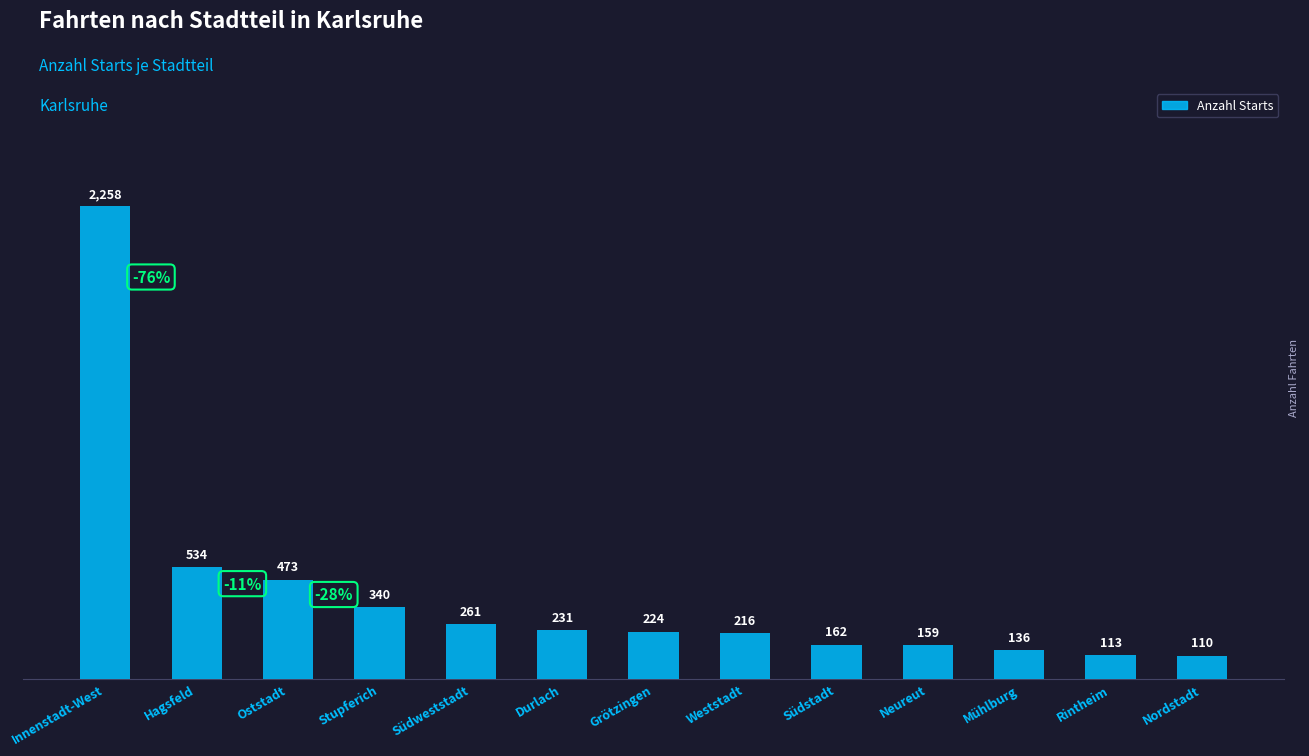

At which category does the chart reach its peak across all series?

Innenstadt-West